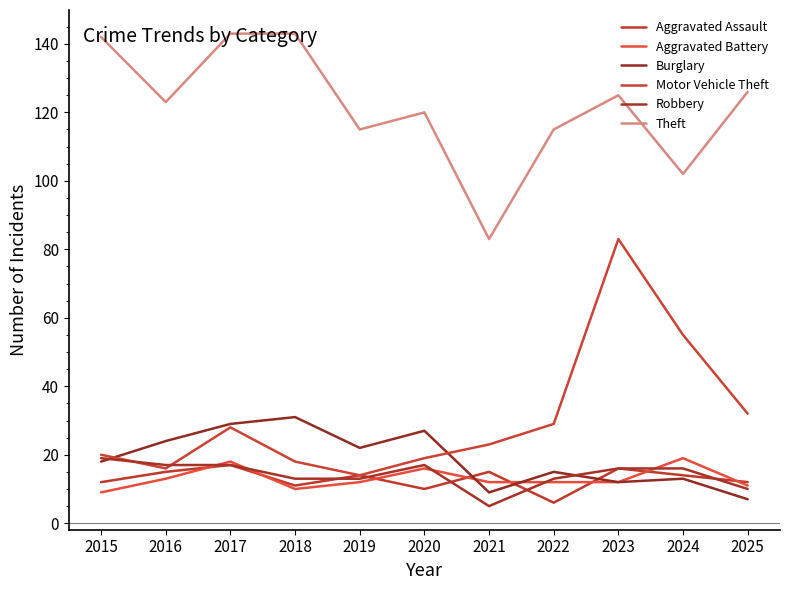

True or false: Motor Vehicle Theft has more than 1 interior local peaks.

True